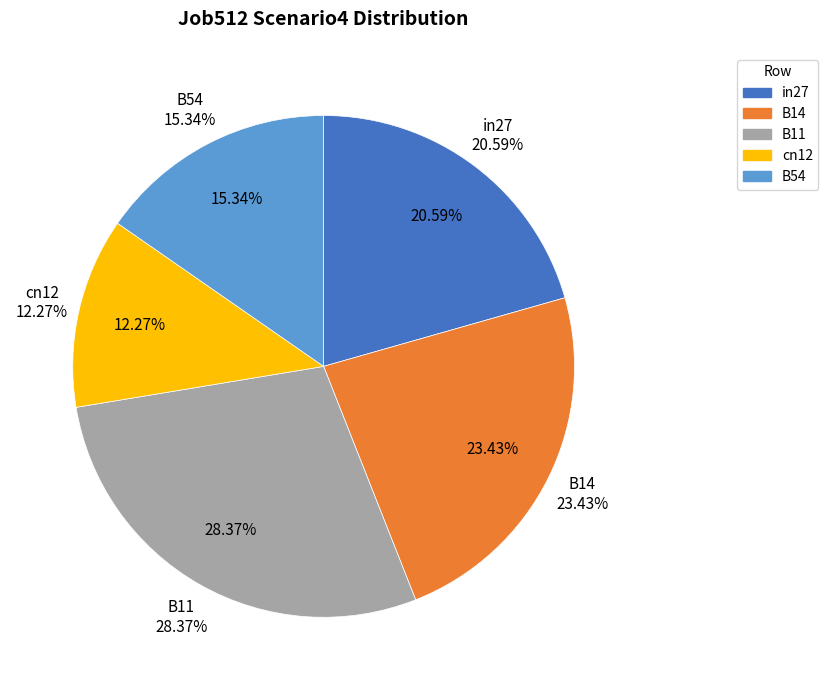

Is it true that B11 is 34% of the pie?

False